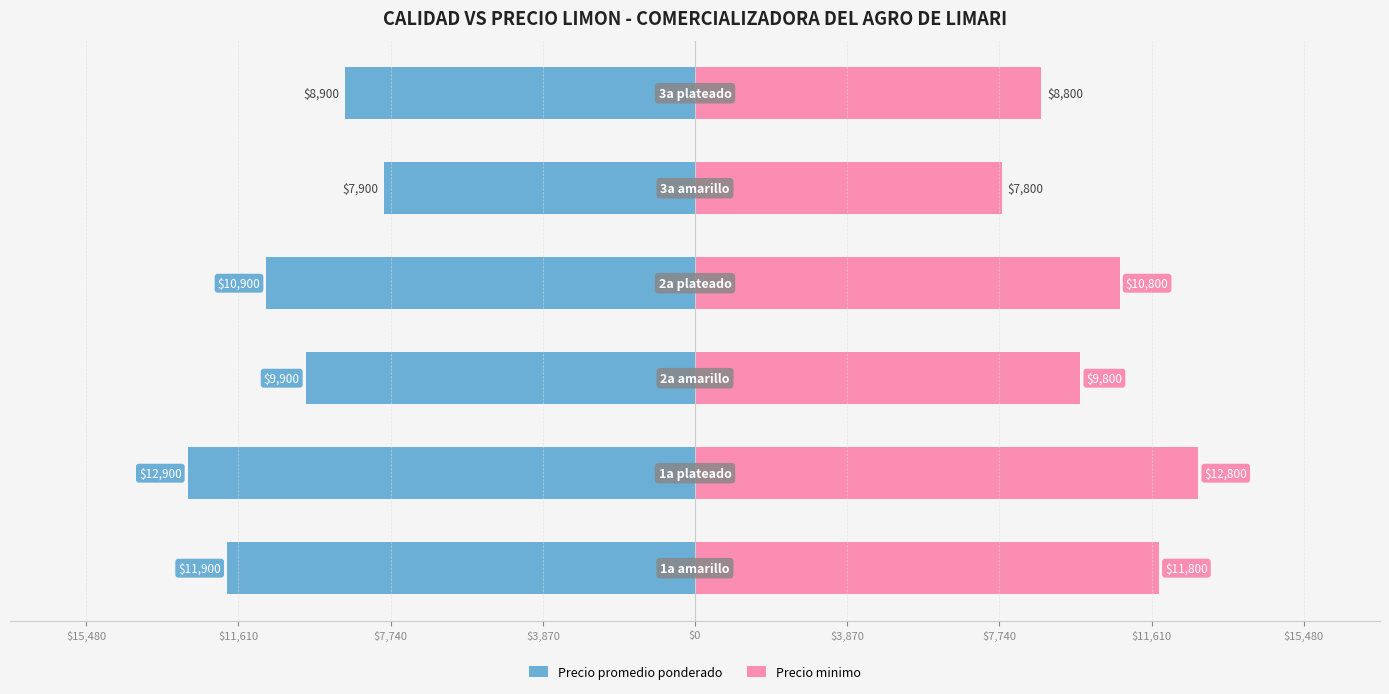

True or false: Precio minimo has a value of 5811 at $11,610.

False